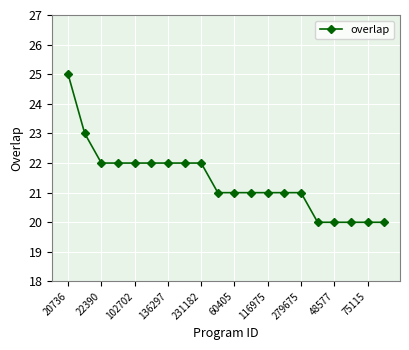

What is the value of the 14th point from the left?

21